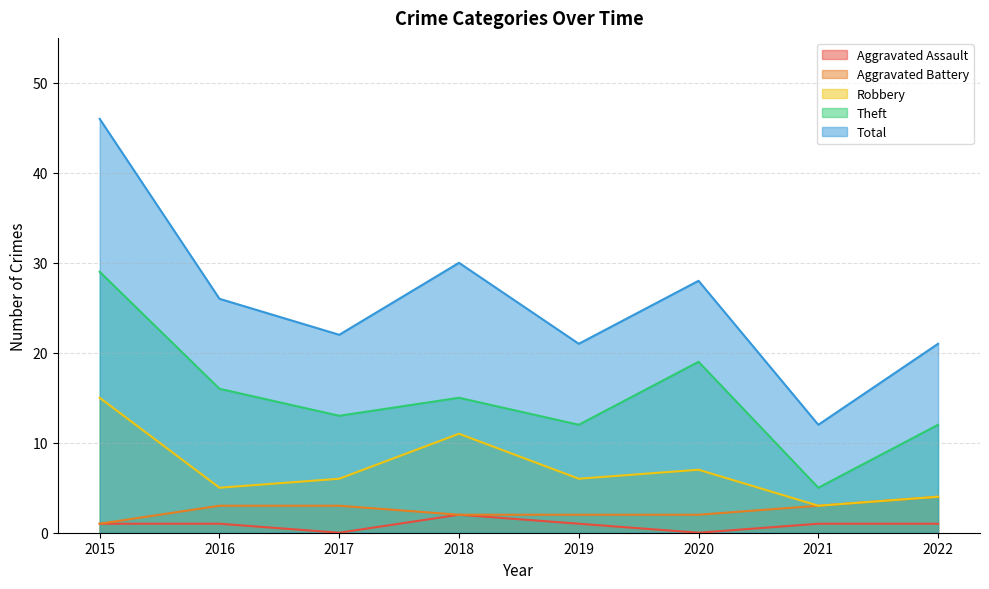

How many Aggravated Battery values are between 2 and 3?

6